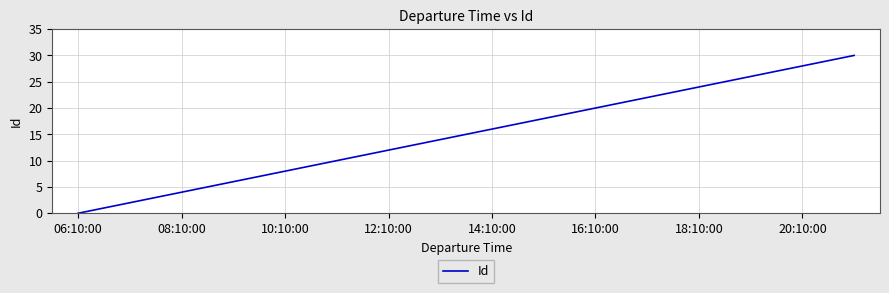

What is the greatest value displayed?

30